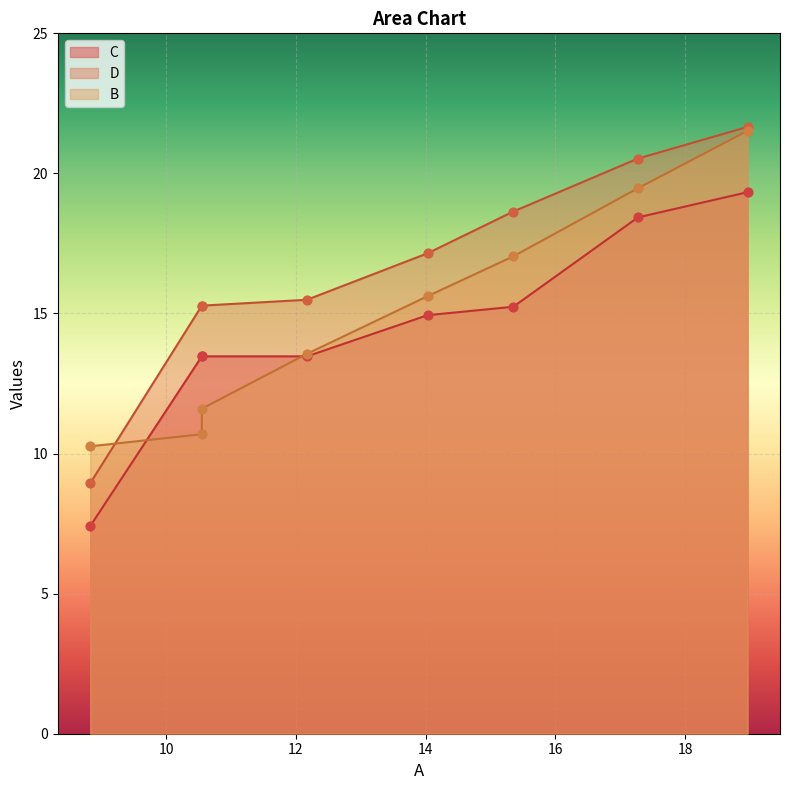

What is the total value across all series at 1?

40.4